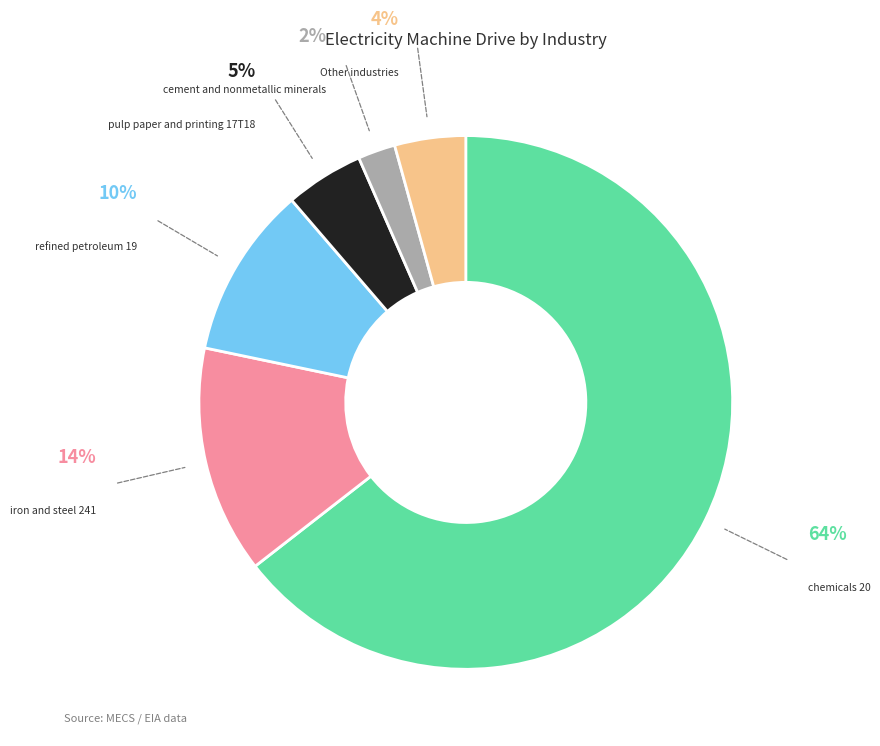

Does any single category account for the majority?

Yes